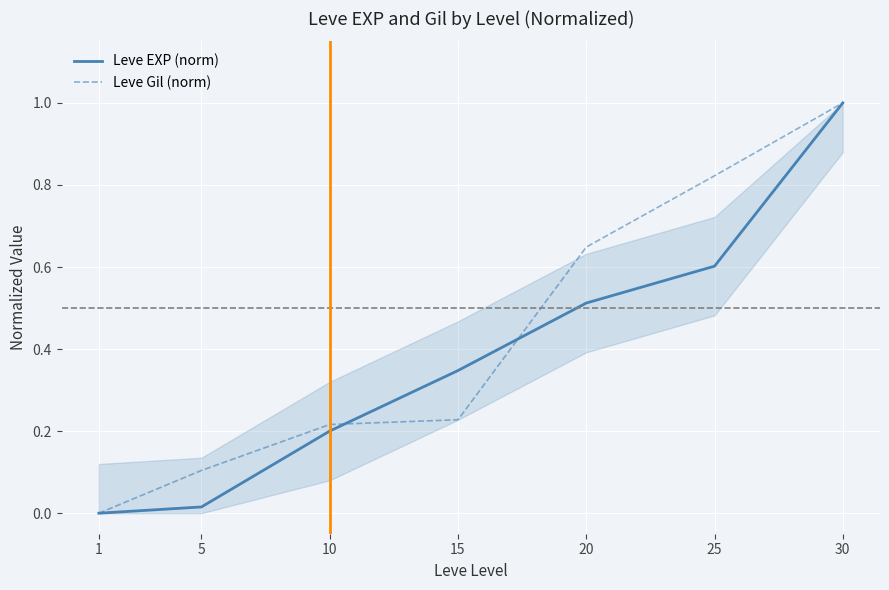

After their last crossing, which series has the higher values: Leve Gil (norm) or Leve EXP (norm)?

Leve Gil (norm)